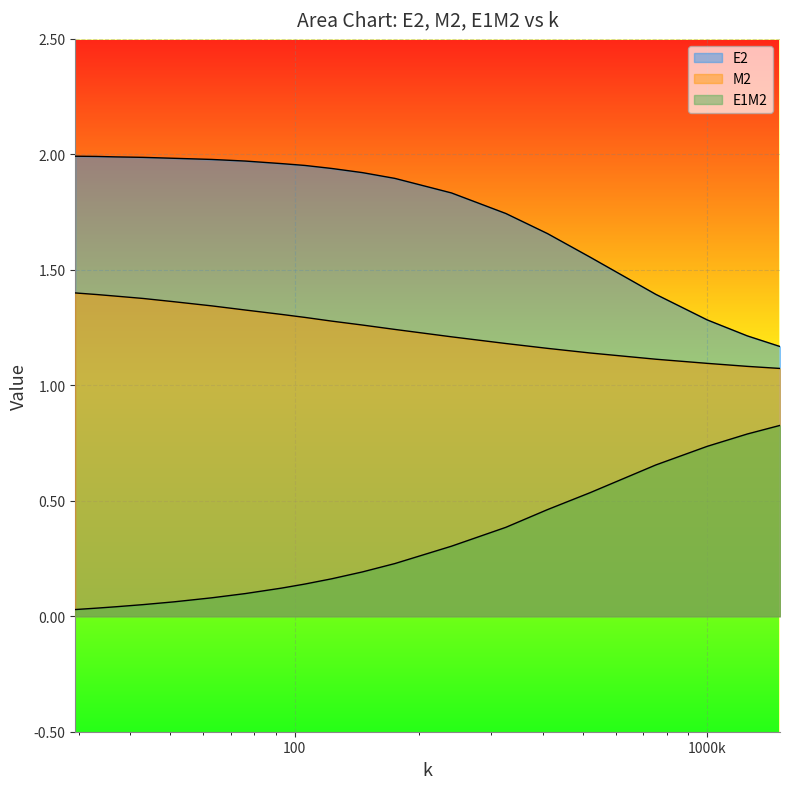

What is the sum of the E1M2 values at 1500 and 1000?

1.6